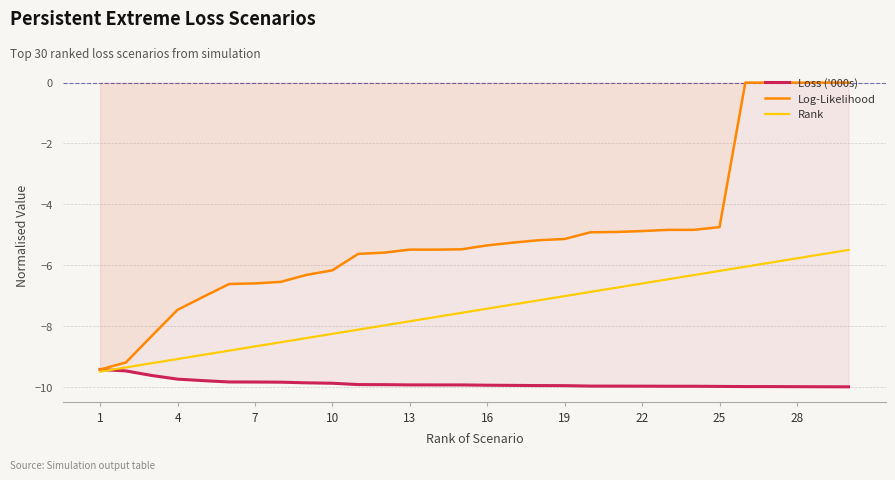

What is the value of the Rank point at the 4th from the left?

-9.1